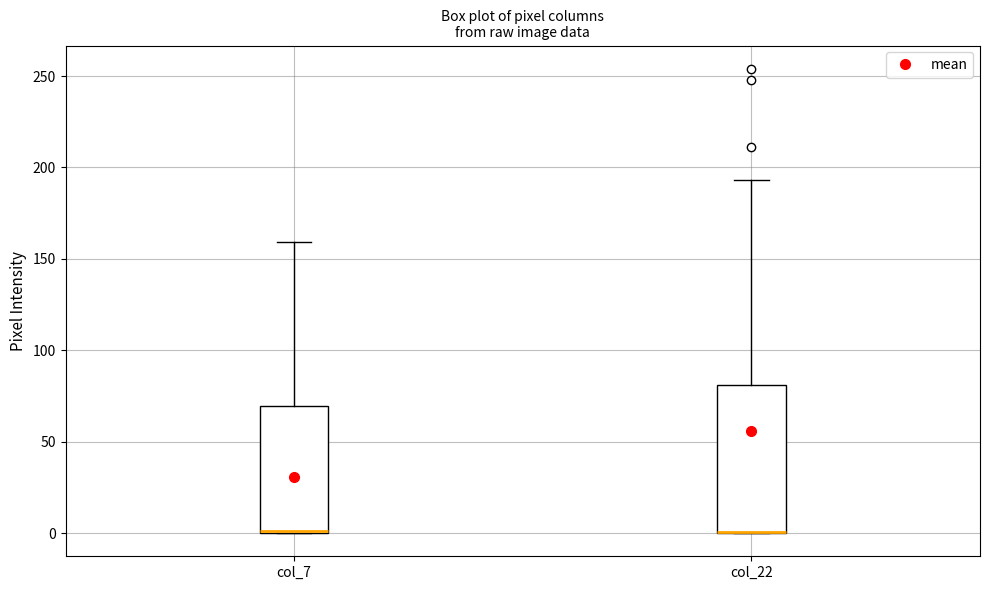

Reading left to right, read every box against the y-axis: the position of its median line, the range the box covers, and the ends of its whiskers. The values are not printed on the chart, so give them approximately, as read against the axis.

col_7: median 0 (drawn on the box's lower edge), box 0 to 70, whiskers 0 to 160
col_22: median 0 (drawn on the box's lower edge), box 0 to 80, whiskers 0 to 195